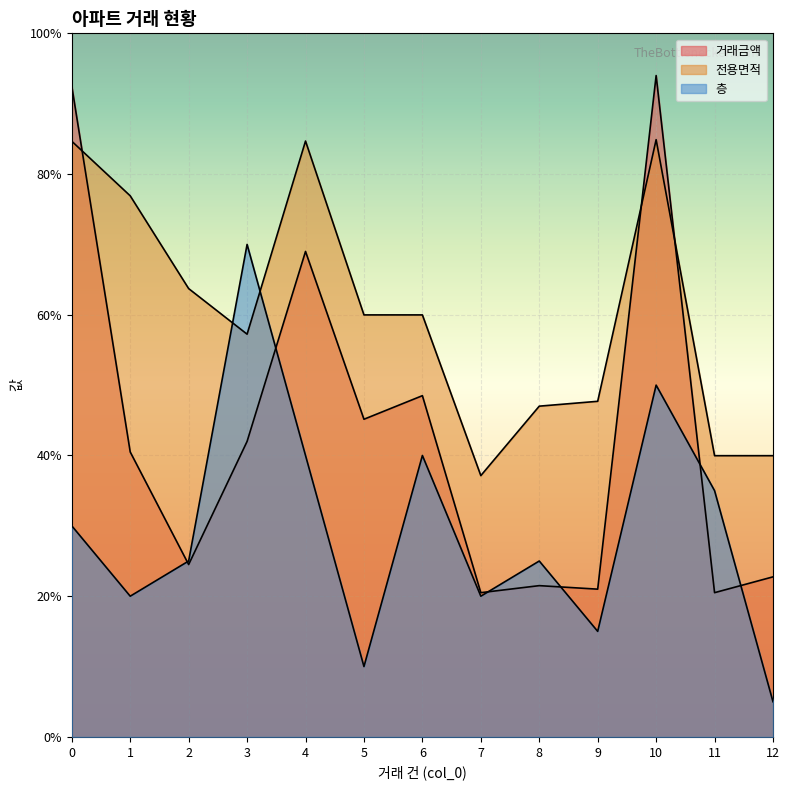

Is it true that 전용면적 equals 9402.0 at 8?

True